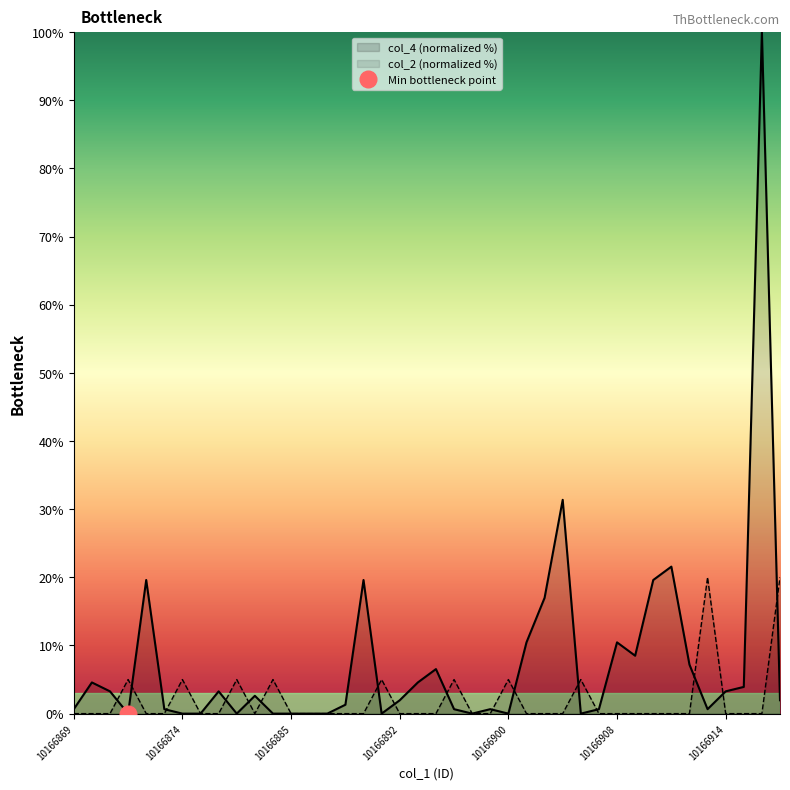

At which label is col_4 closest to 50?

27